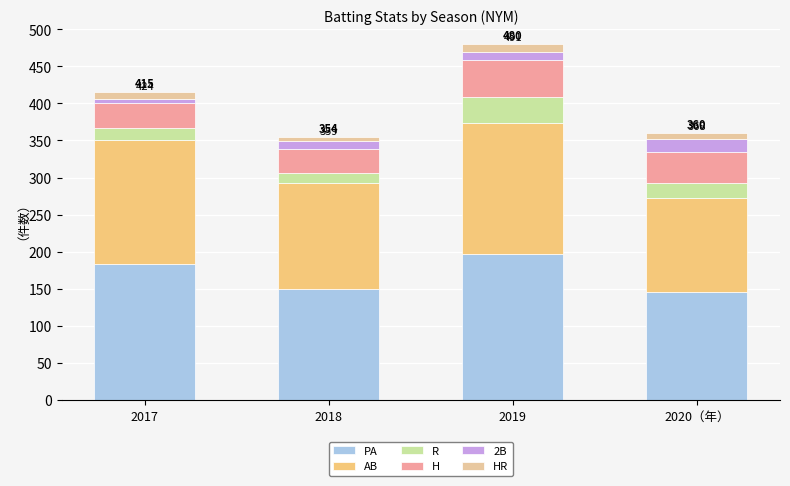

At which category is the sum across all series the highest?

2019